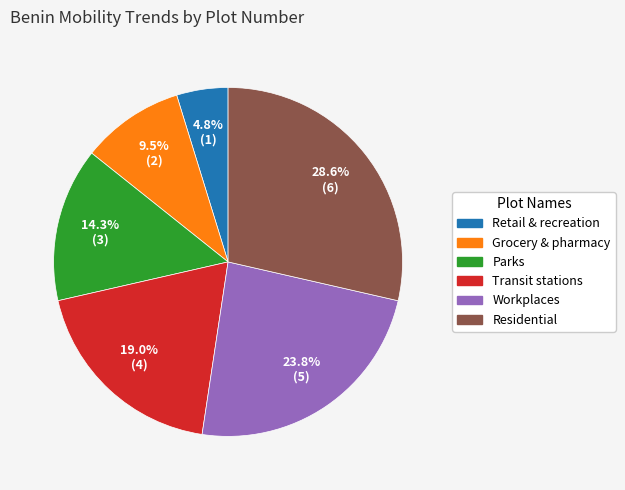

What portion of the pie excludes Transit stations?

81.0%